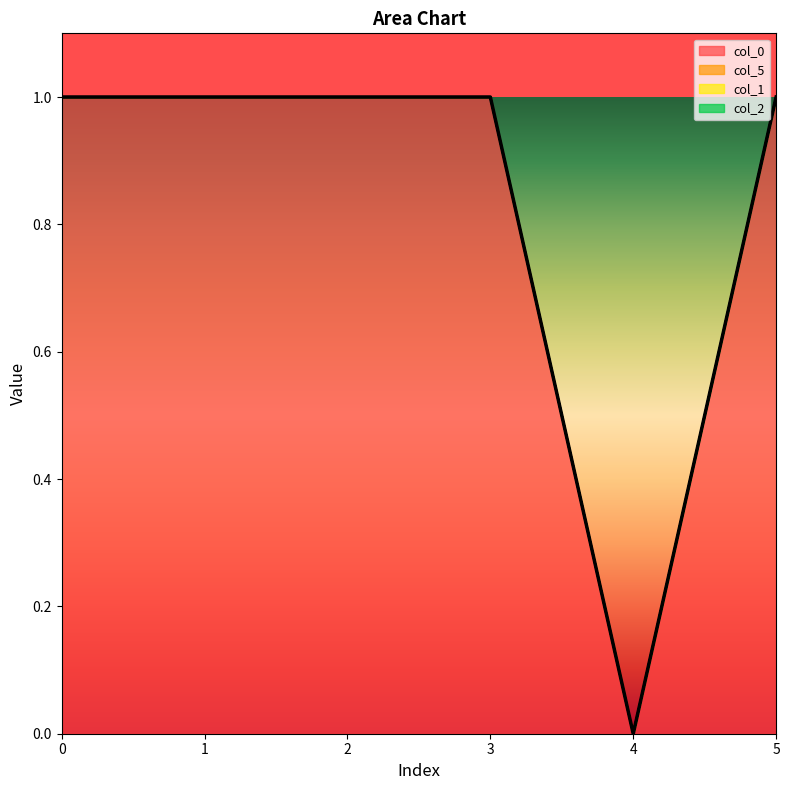

Which series has the largest range (max minus min)?

col_0